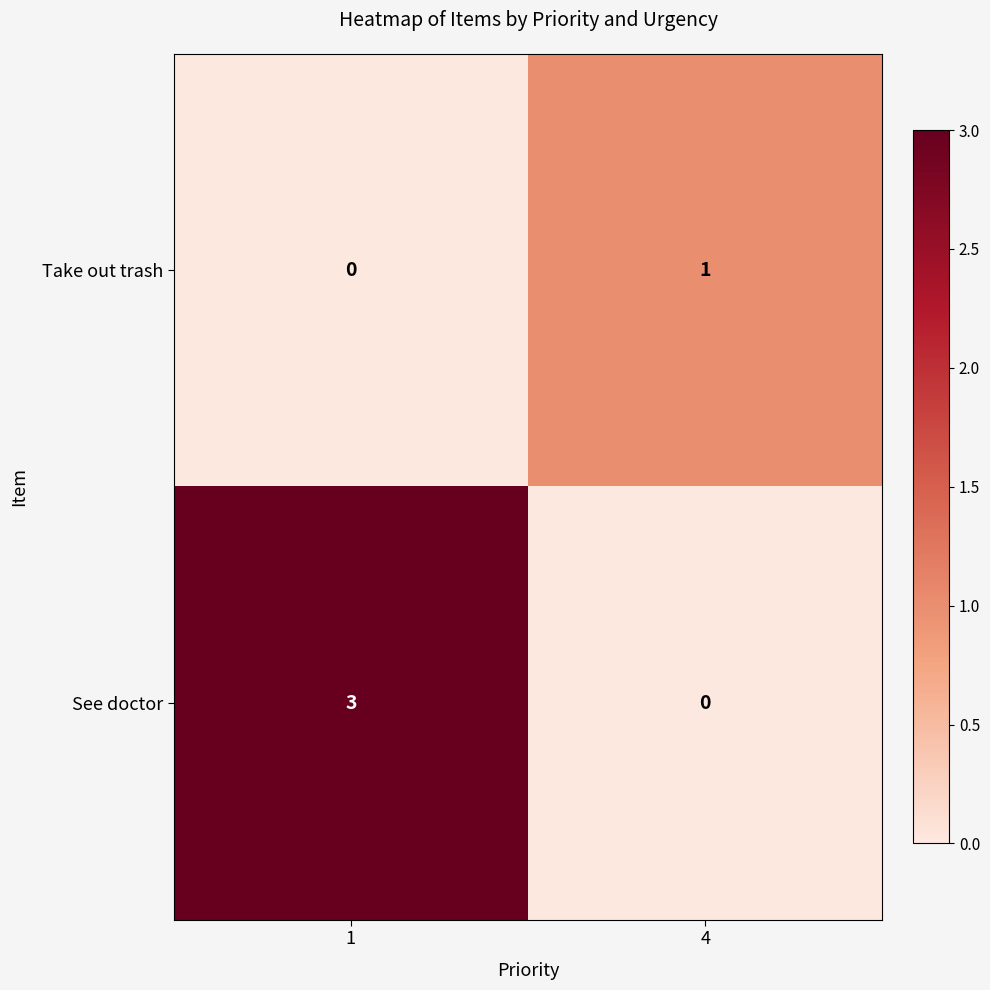

Reading left to right, list all the values displayed in this chart.

Take out trash: 1=0	4=1
See doctor: 1=3	4=0